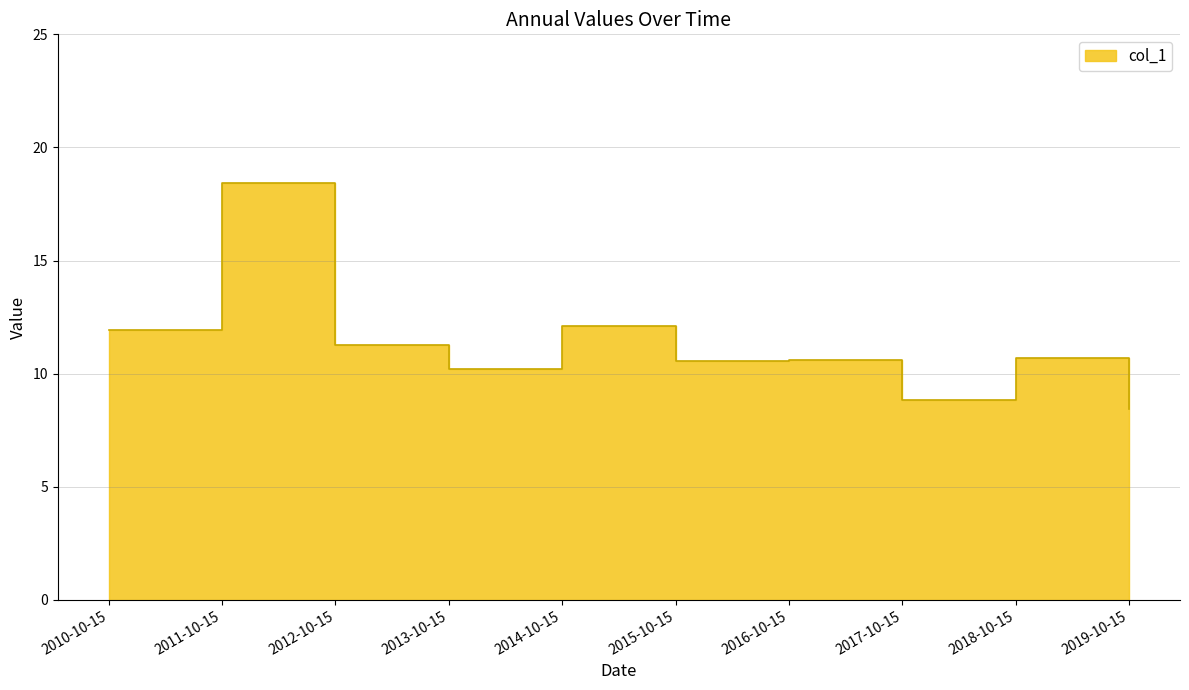

At which category does the chart reach its minimum across all series?

2019-10-15